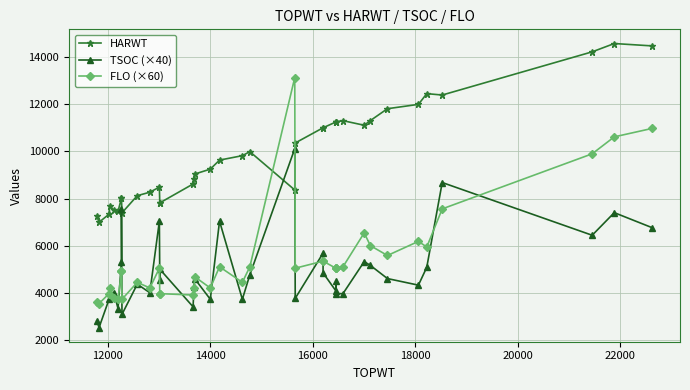

What is the value of the FLO (×60) point at the 1st from the left?

3600